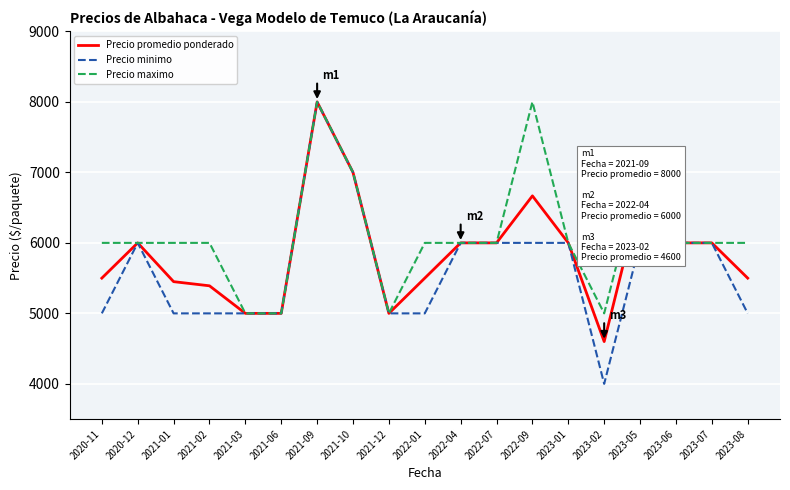

What is the difference between the Precio maximo values at 2021-03 and 2022-01?

1000